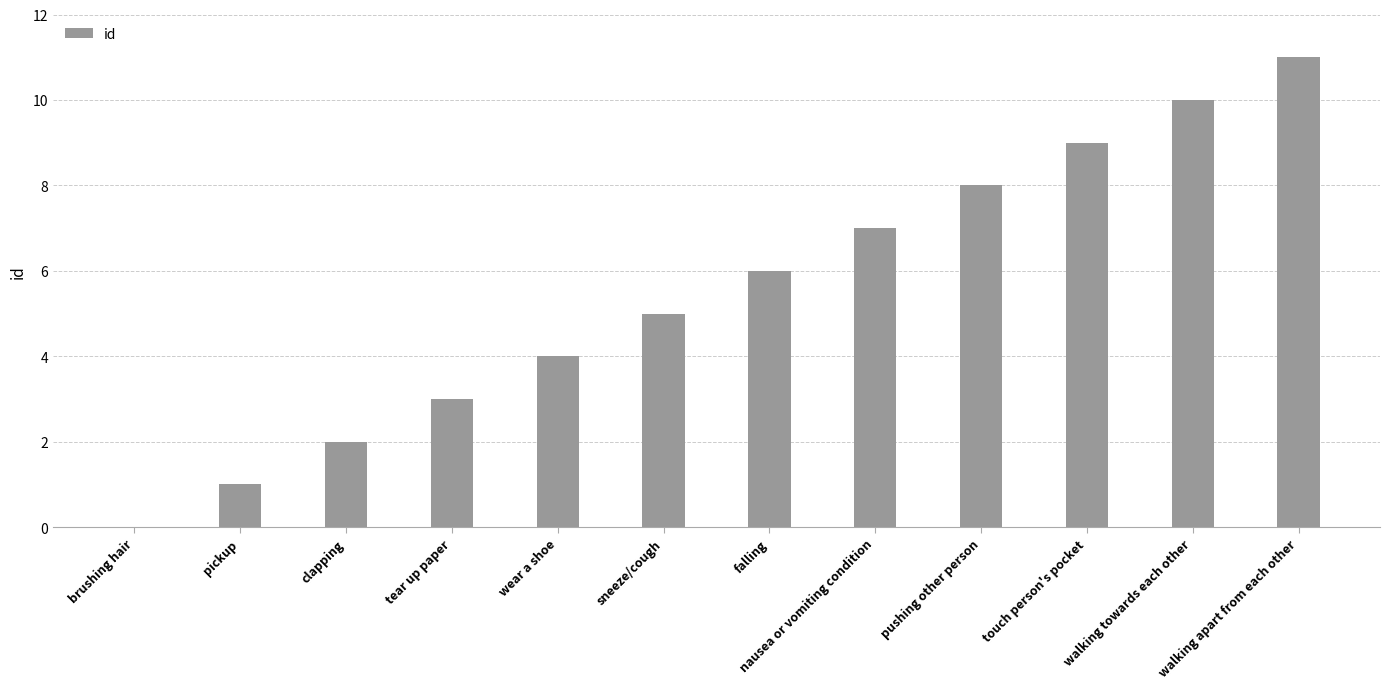

Where is the data nearest to the value 5?

sneeze/cough